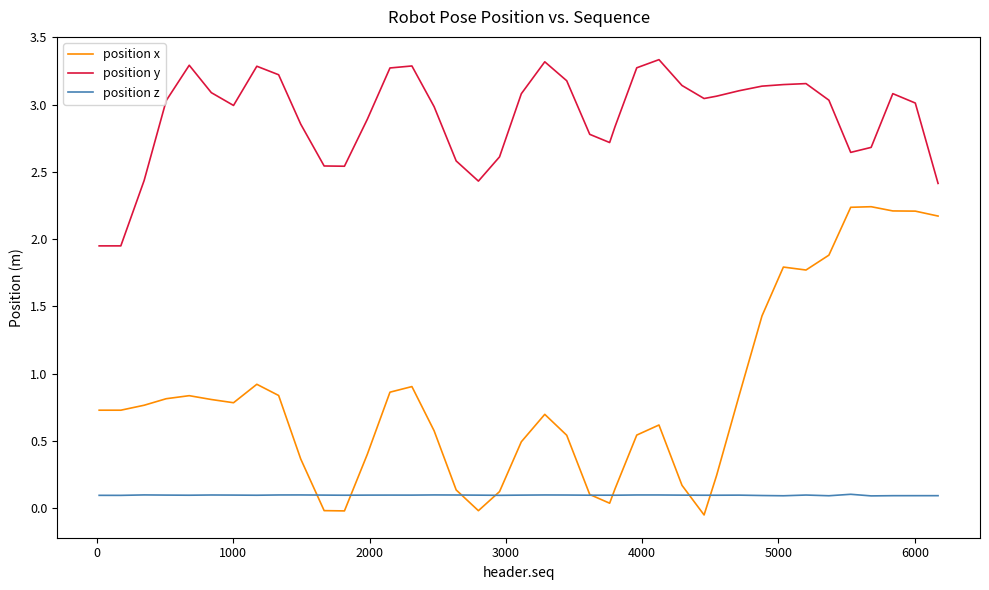

List the series in order of their overall mean, lowest first.

position z, position x, position y